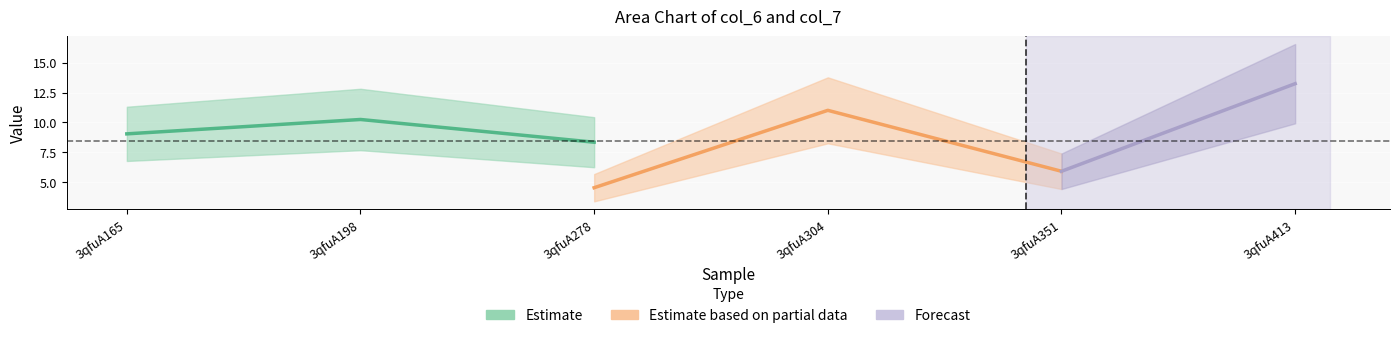

Which category has the highest value in the col_7 series?

3qfuA413